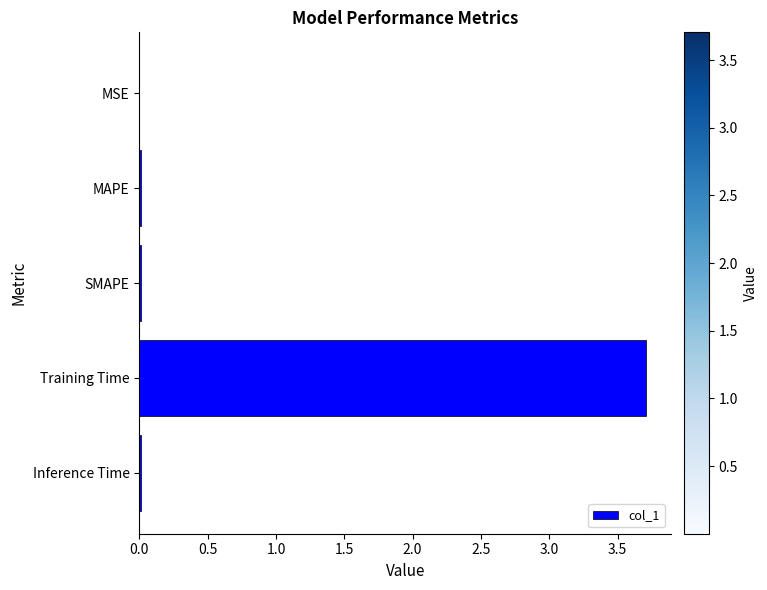

Between Training Time and MAPE, which is larger?

Training Time